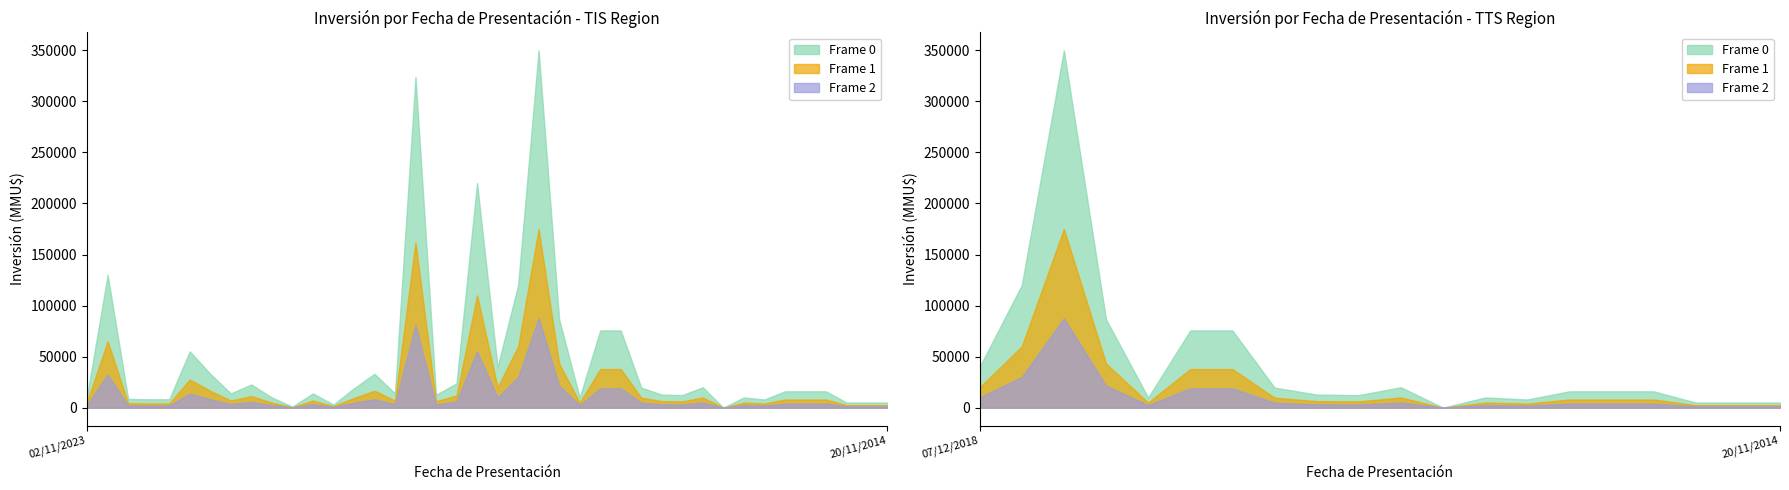

Read the Frame 0 value at 21/08/2017, to the nearest 10.

12300